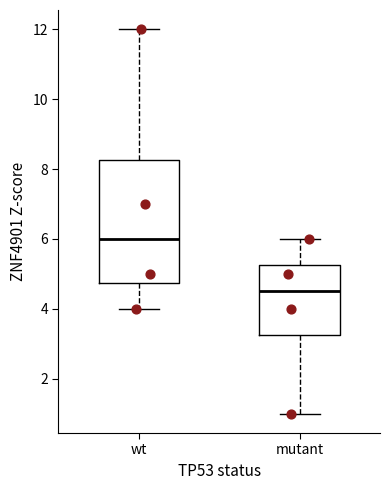

Where does the lower whisker of the box for mutant end on the y-axis? The values are not printed on the chart, so give them approximately, as read against the axis.

1.0